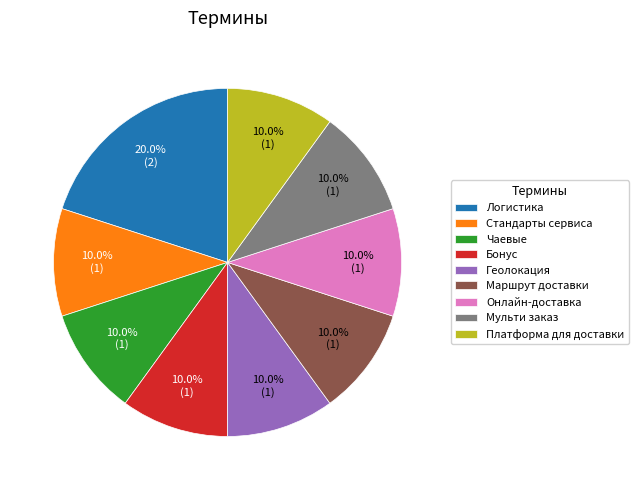

Is the sum of Геолокация and Стандарты сервиса greater than half?

No